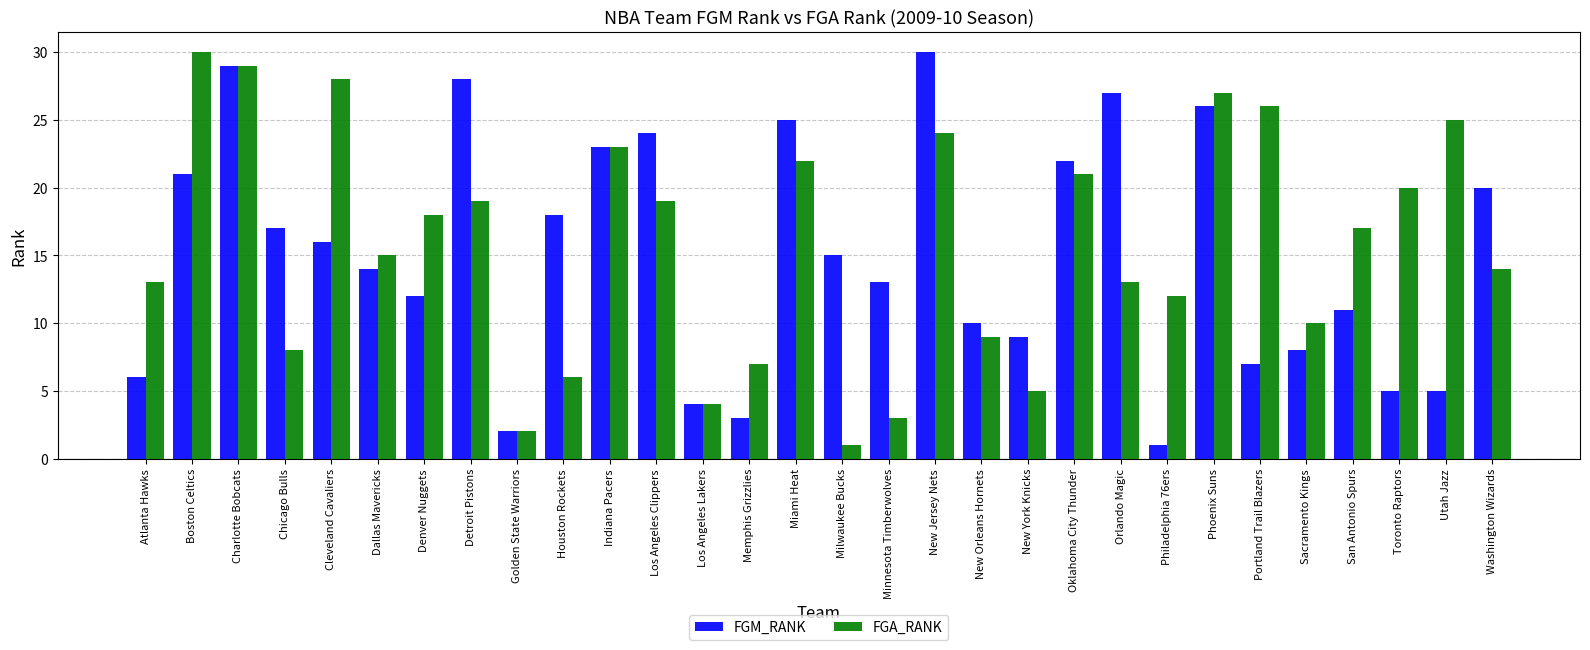

How many bars are there in each group?

2